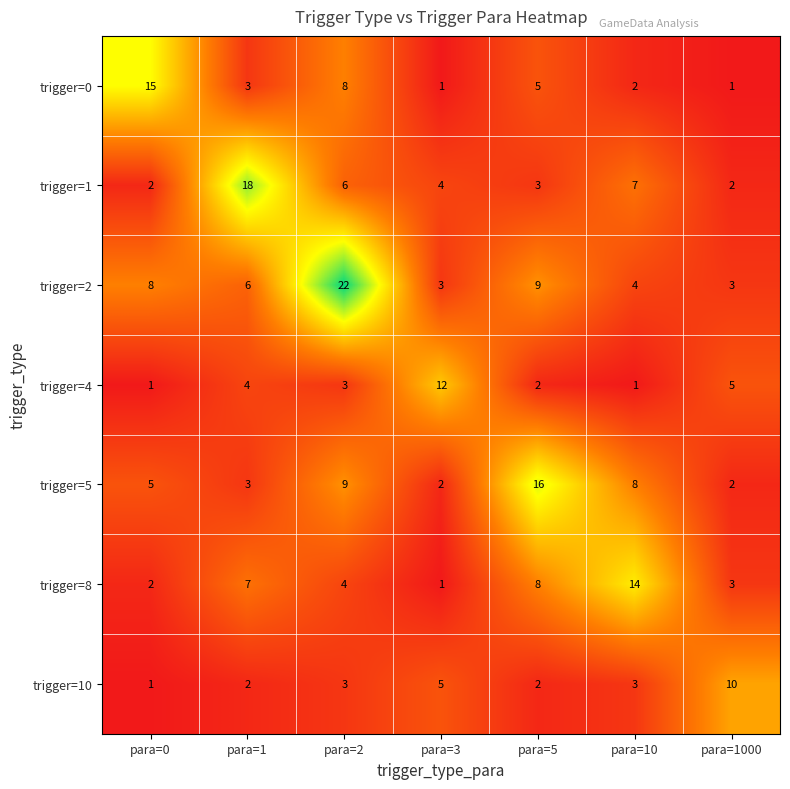

The value of trigger=0 at para=10 is 1. True or false?

False